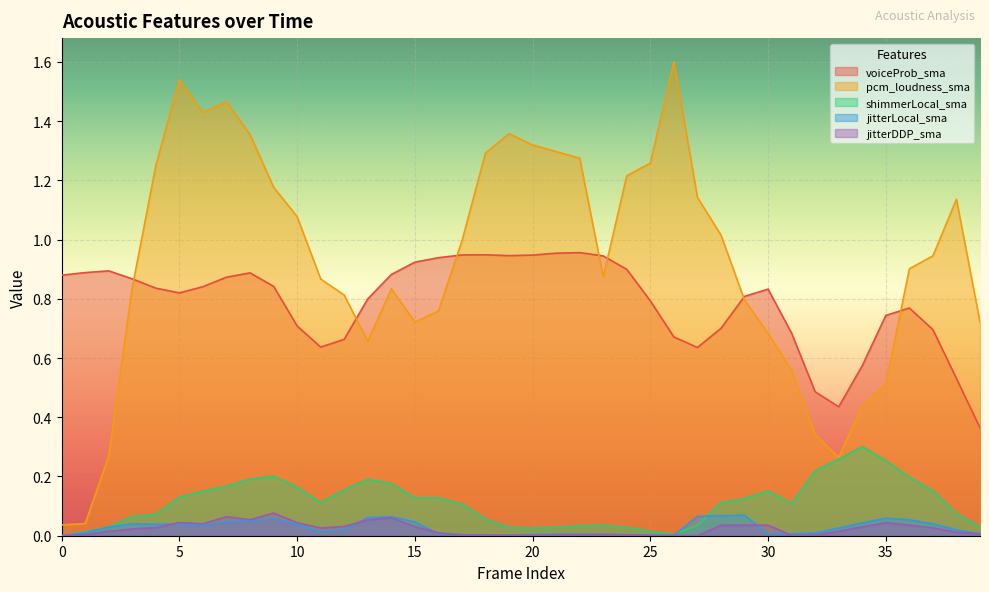

Which series has the largest range (max minus min)?

pcm_loudness_sma